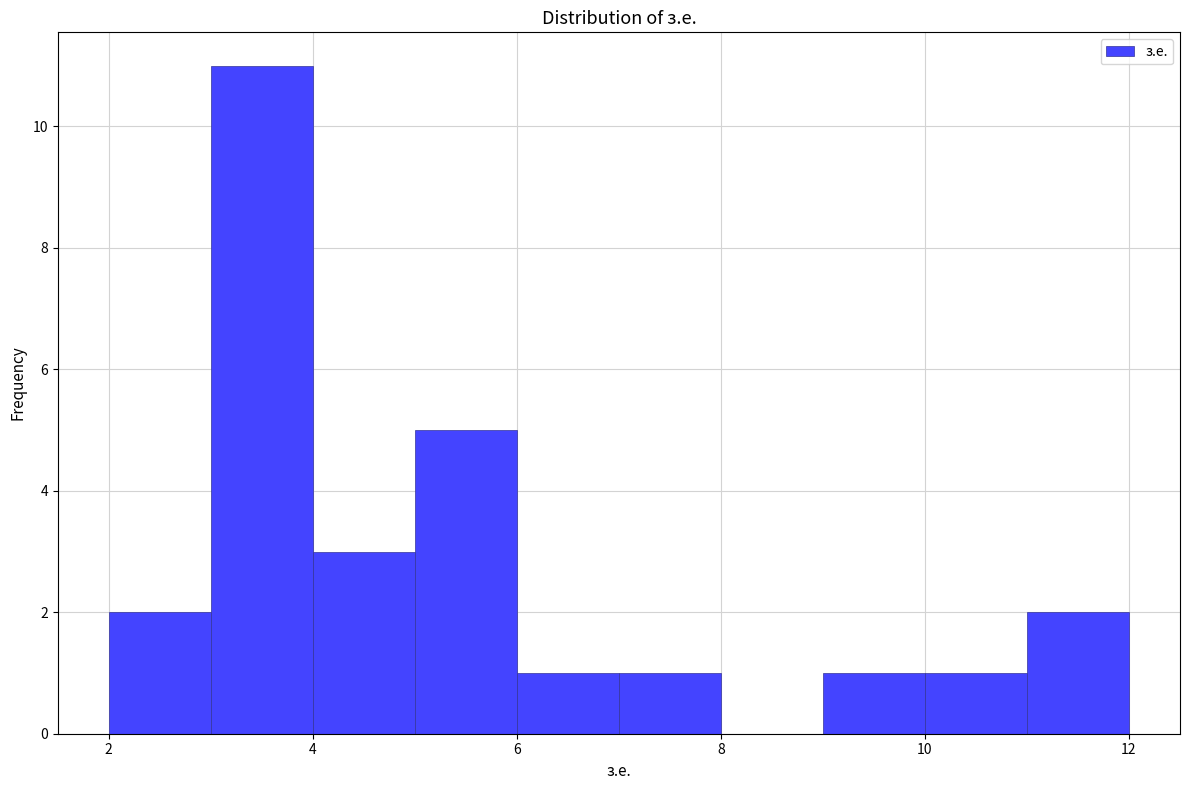

Reading left to right, transcribe this chart: for each bar, give the range it covers on the x-axis and its height. The values are not printed on the chart, so give them approximately, as read against the axis.

2 to 3: 2
3 to 4: 11
4 to 5: 3
5 to 6: 5
6 to 7: 1
7 to 8: 1
8 to 9: 0
9 to 10: 1
10 to 11: 1
11 to 12: 2